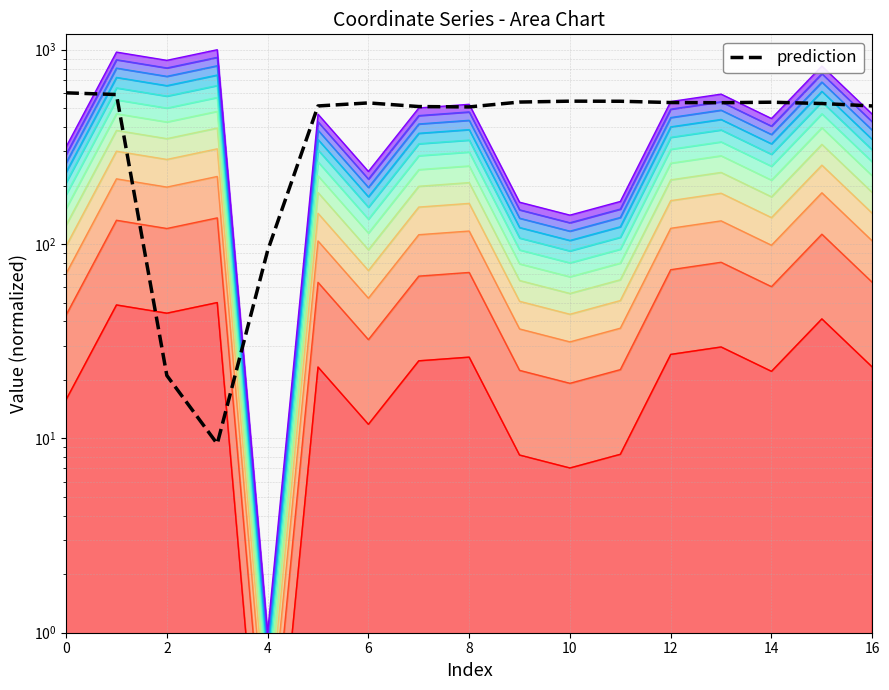

What is the difference between the values at 12 and 9?

5.4